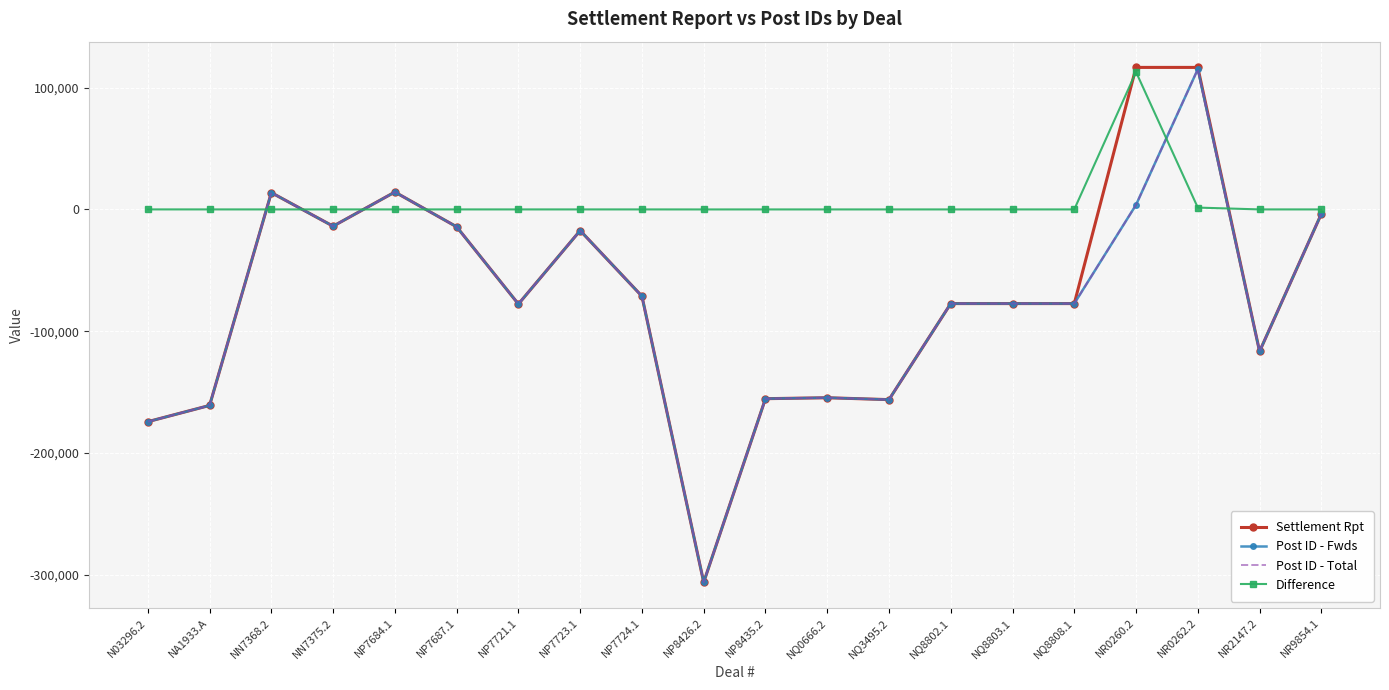

At which label does Post ID - Fwds reach its peak?

NR0262.2